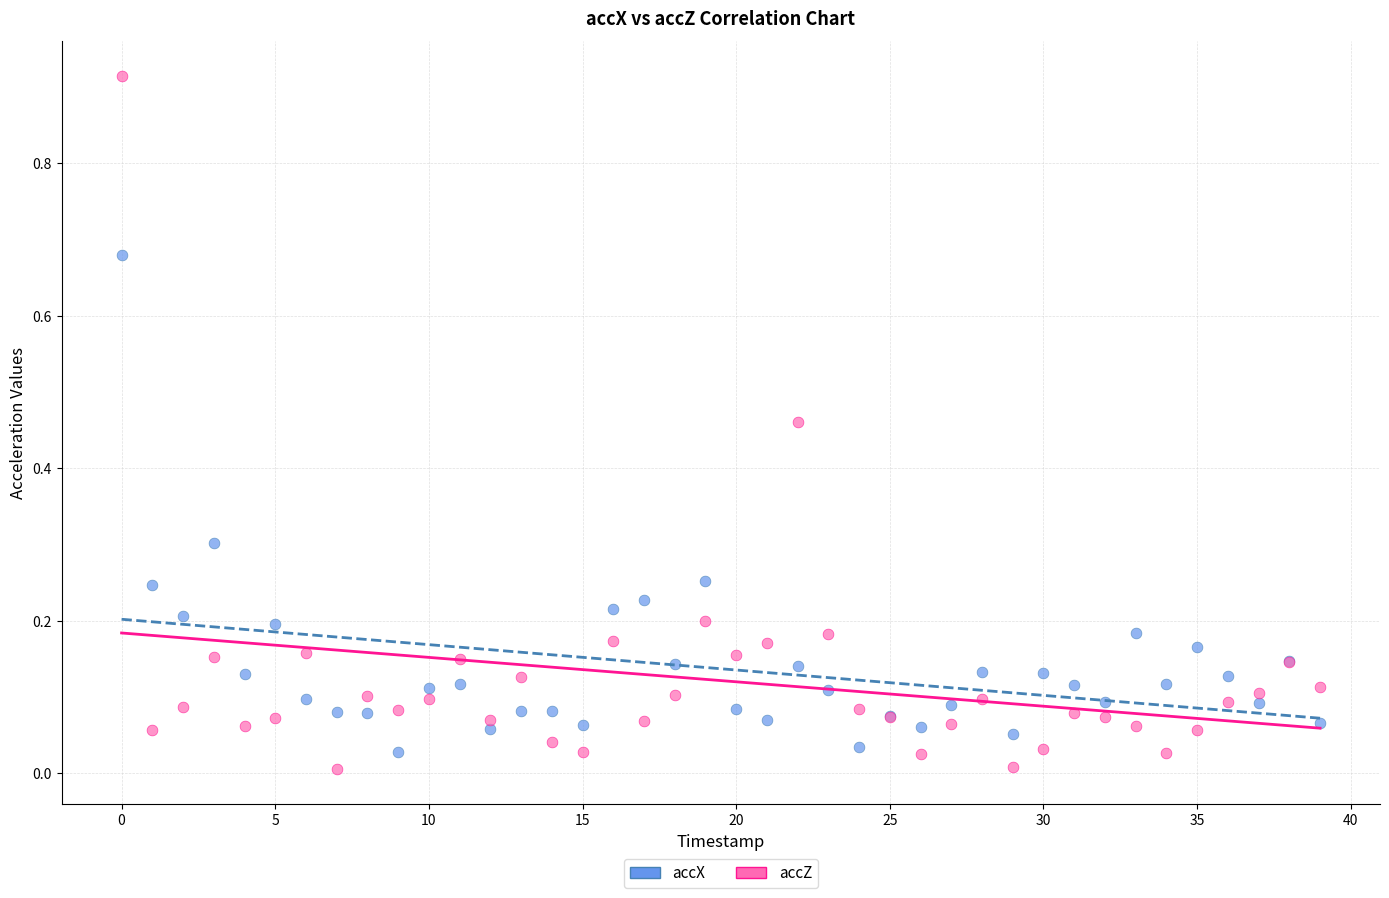

Which series reaches the minimum Y coordinate?

accZ